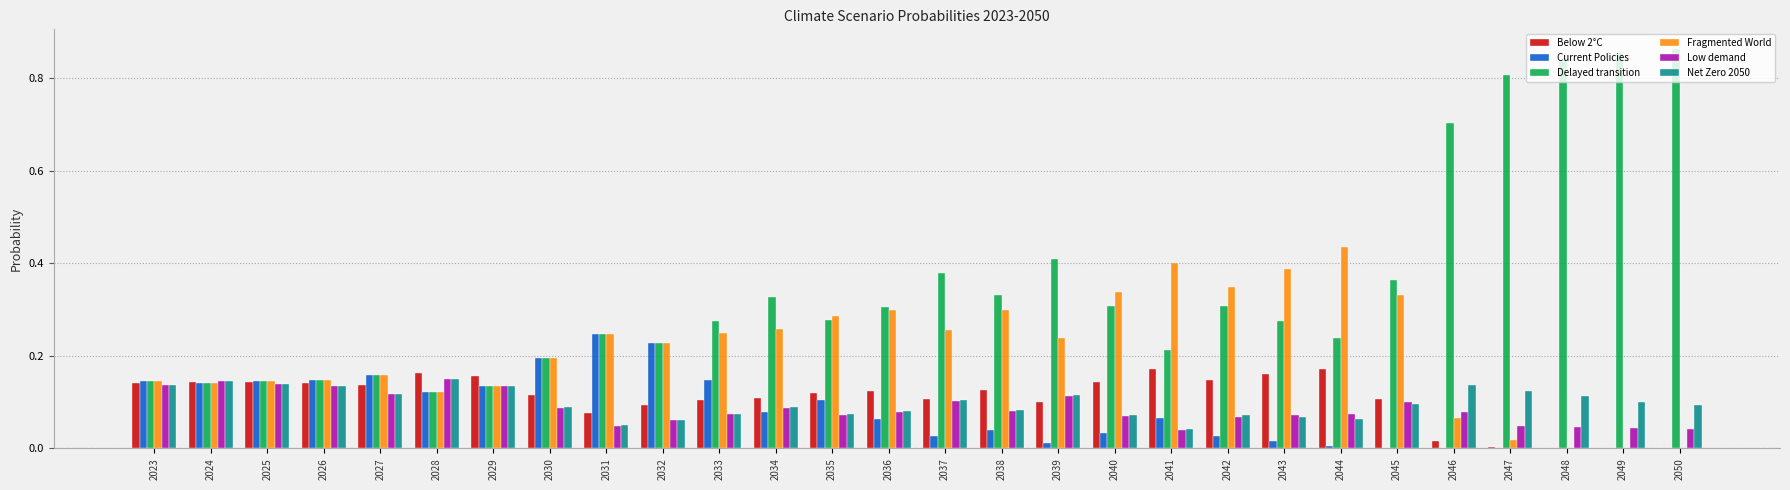

Between 2029 and 2044, which series saw the biggest shift?

Fragmented World